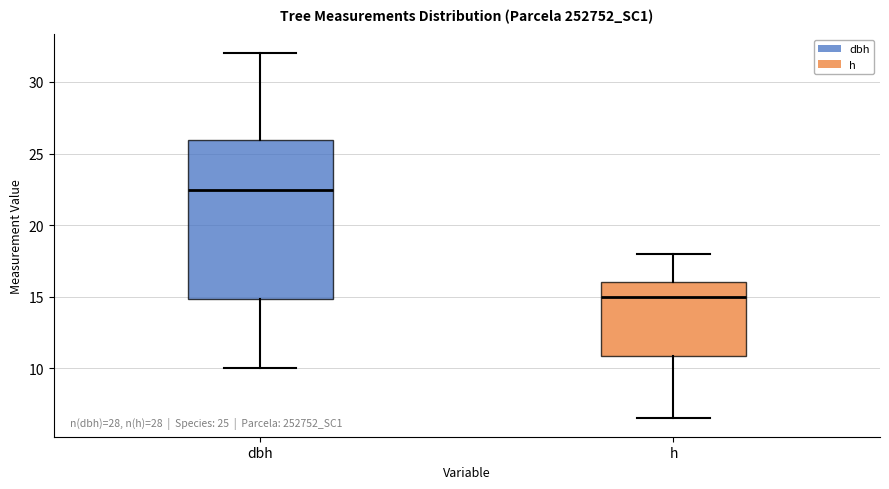

Which box is the tallest, from its lower edge to its upper edge?

dbh